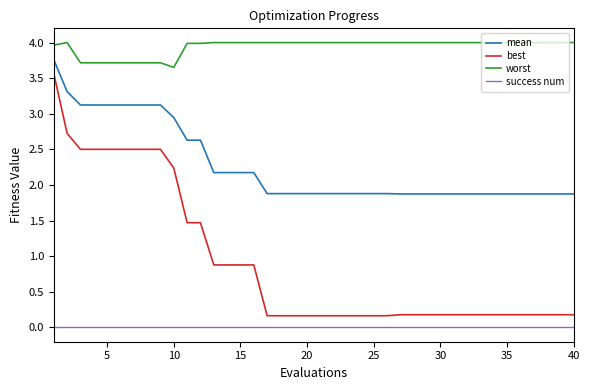

Which series has the widest spread of values?

best